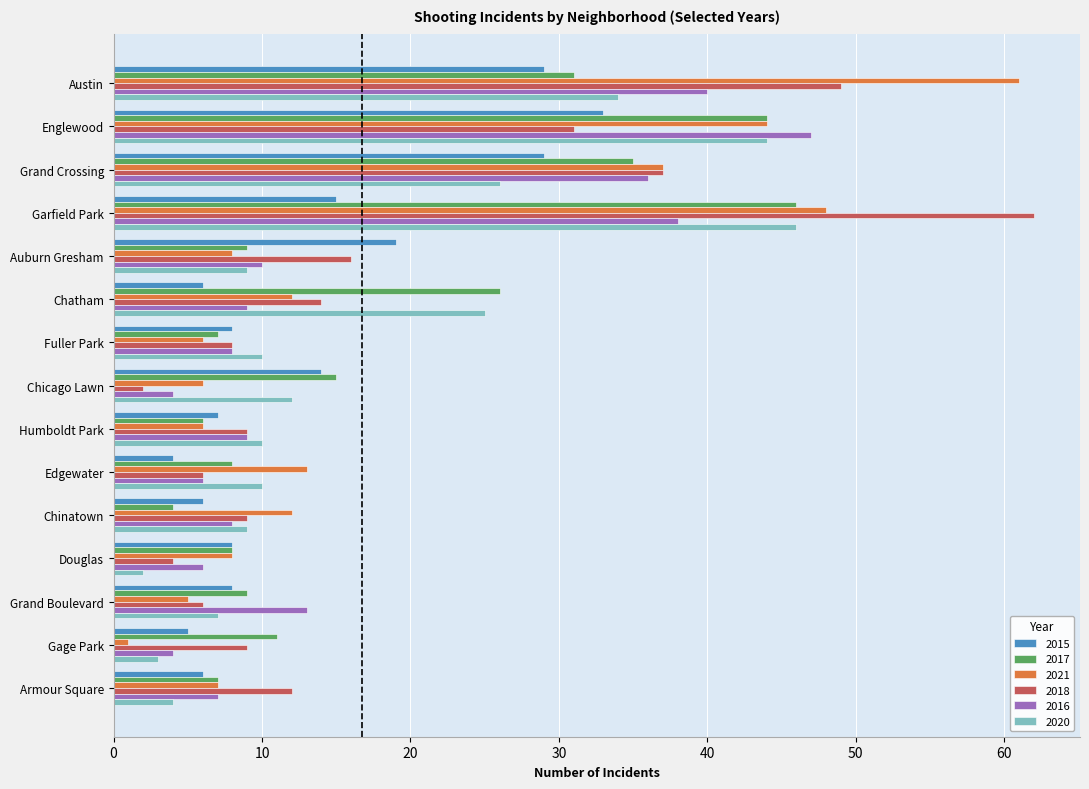

What is the sum of the 2015 values at Auburn Gresham and Douglas?

27